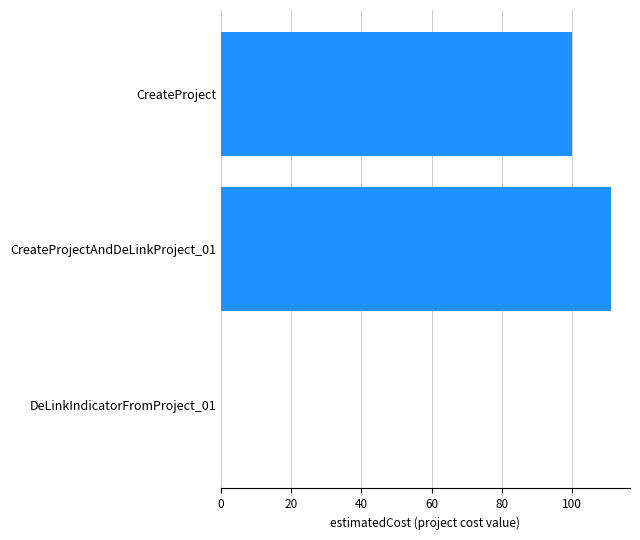

Is it true that the value at CreateProject is 162?

False